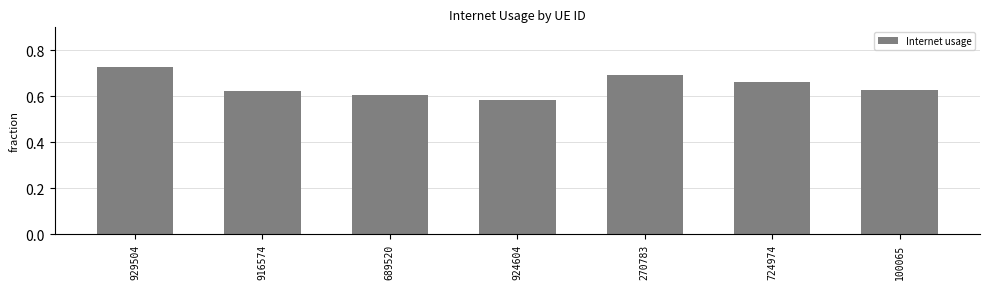

At which category does the chart reach its minimum across all series?

924604